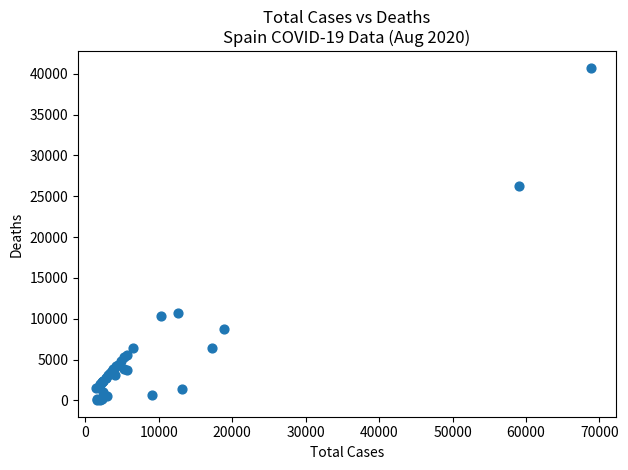

What Y value in the scatter plot is closest to 20383?

26203